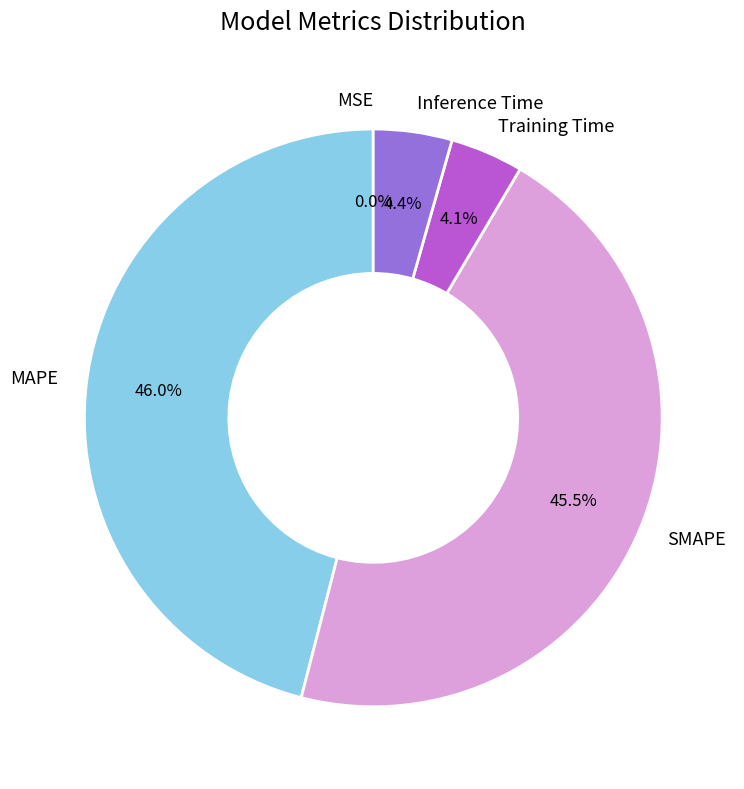

To the nearest percent, what is the average slice percentage?

20%